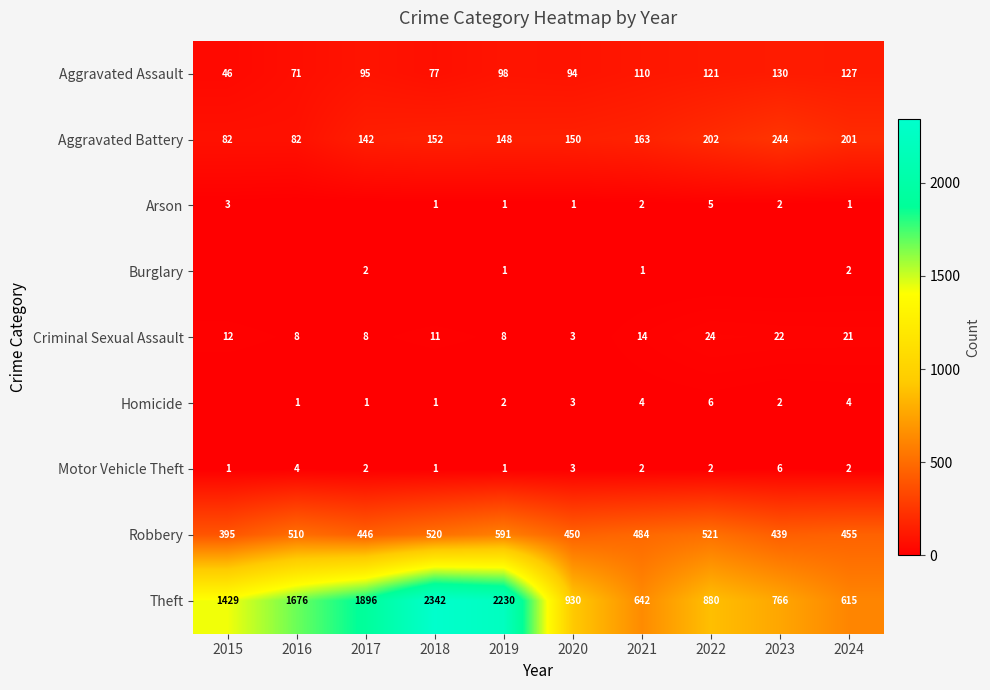

The value of Robbery at 2020 is 782. True or false?

False